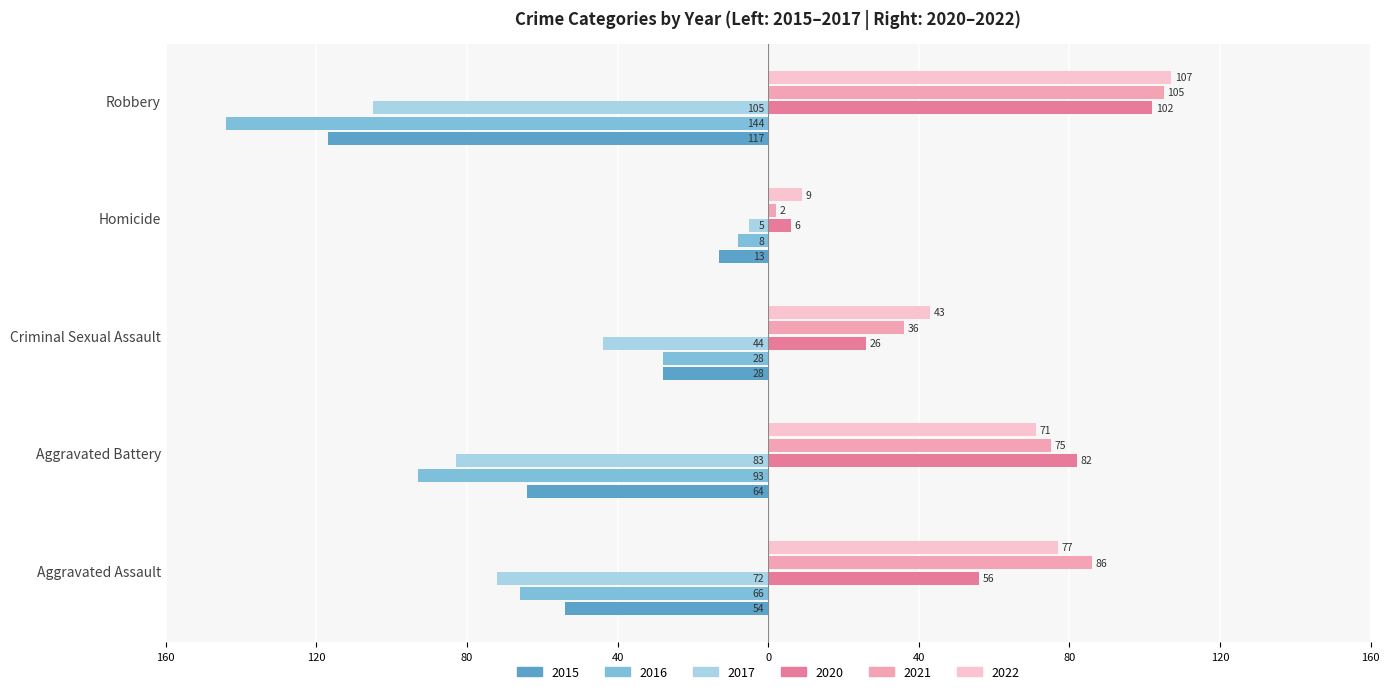

What are all the series names shown in the legend?

2015, 2016, 2017, 2020, 2021, 2022